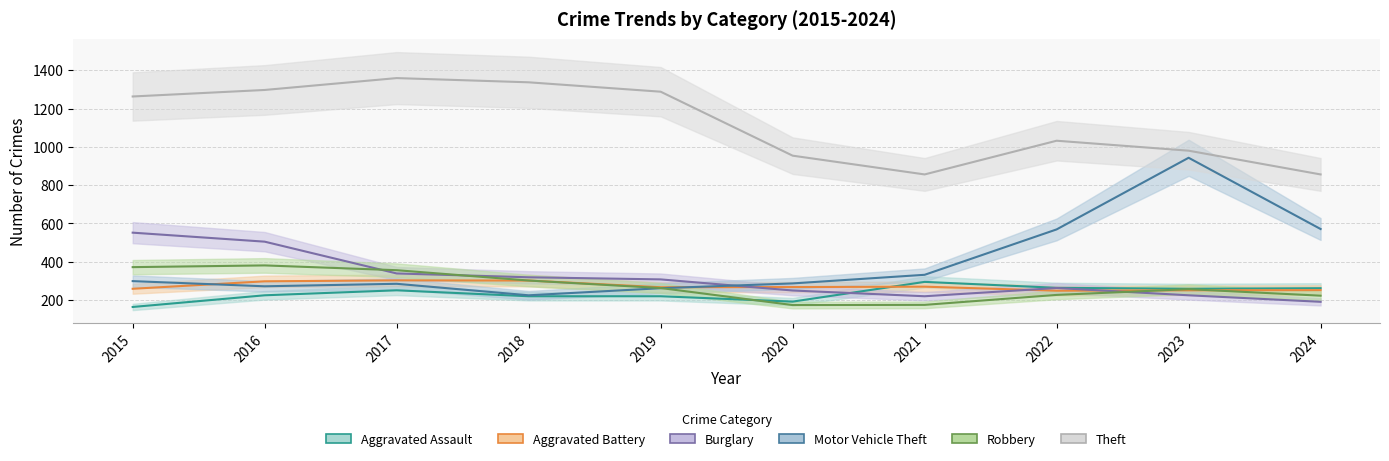

At which category is the sum across all series the highest?

2016